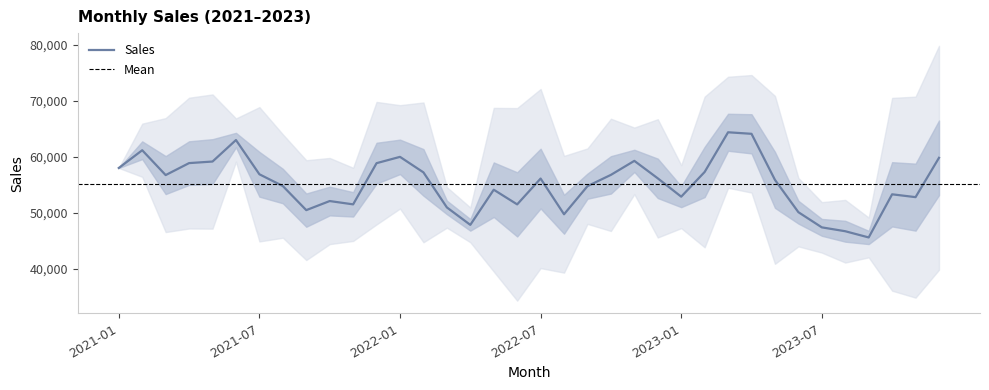

Where is the first local minimum?

2021-03